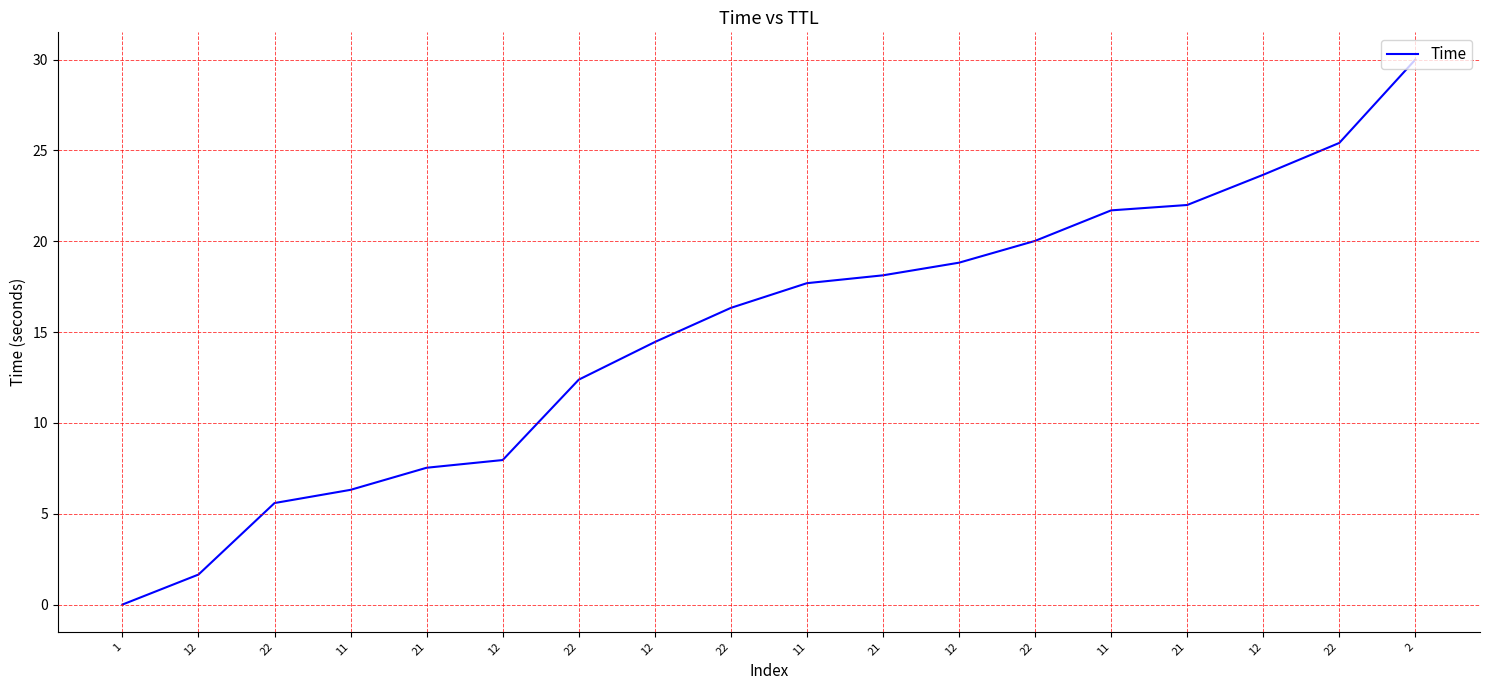

Is it true that the value at 12 is 19.2?

False